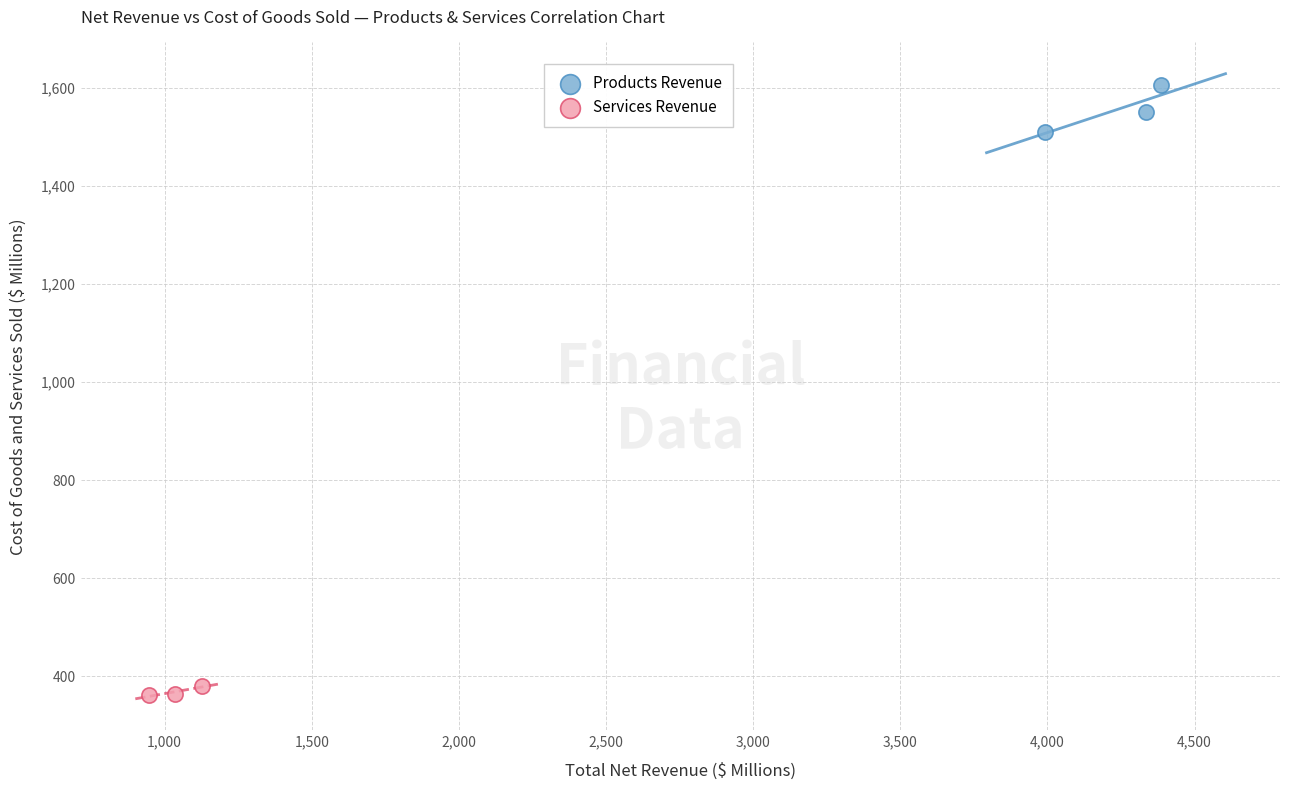

Which series contains the highest Y value?

Products Revenue